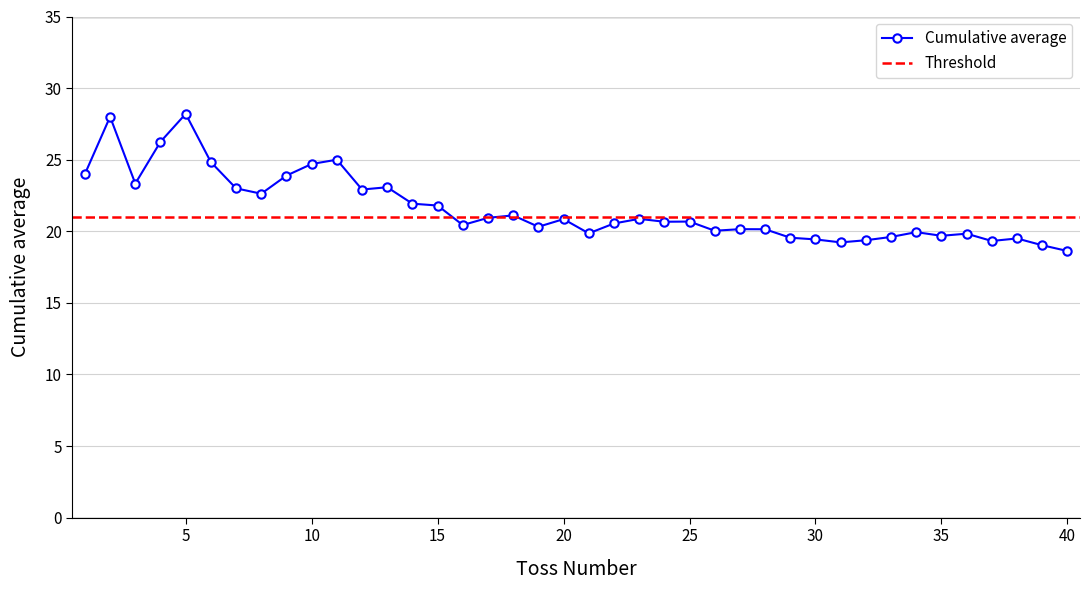

Reading left to right, transcribe all the data shown in this chart.

1=24.0	2=28.0	3=23.3	4=26.2	5=28.2	6=24.8	7=23.0	8=22.6	9=23.9	10=24.7	11=25.0	12=22.9	13=23.1	14=21.9	15=21.8	16=20.4	17=20.9	18=21.1	19=20.3	20=20.9	21=19.9	22=20.5	23=20.9	24=20.7	25=20.7	26=20.0	27=20.1	28=20.1	29=19.6	30=19.4	31=19.2	32=19.4	33=19.6	34=19.9	35=19.7	36=19.8	37=19.3	38=19.5	39=19.0	40=18.6